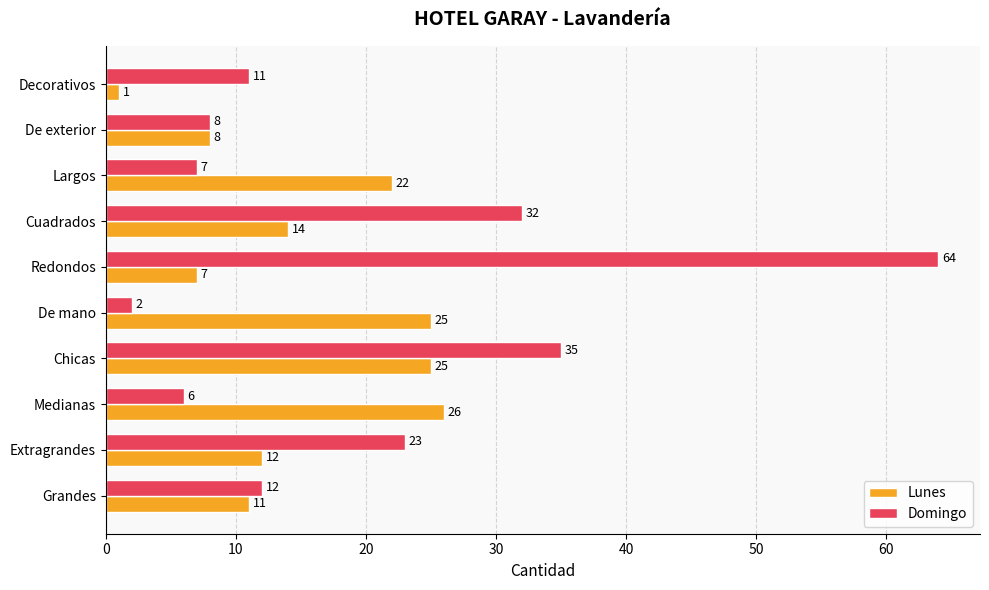

Which category has the lowest value in the Lunes series?

Decorativos